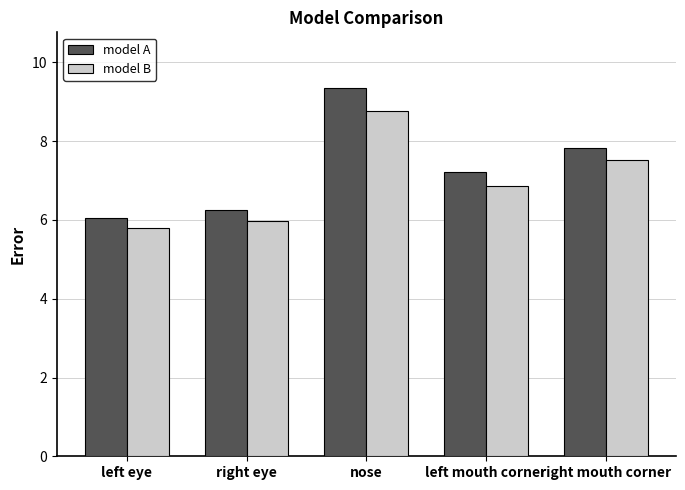

Rank the series by their maximum value, from highest to lowest.

model A, model B